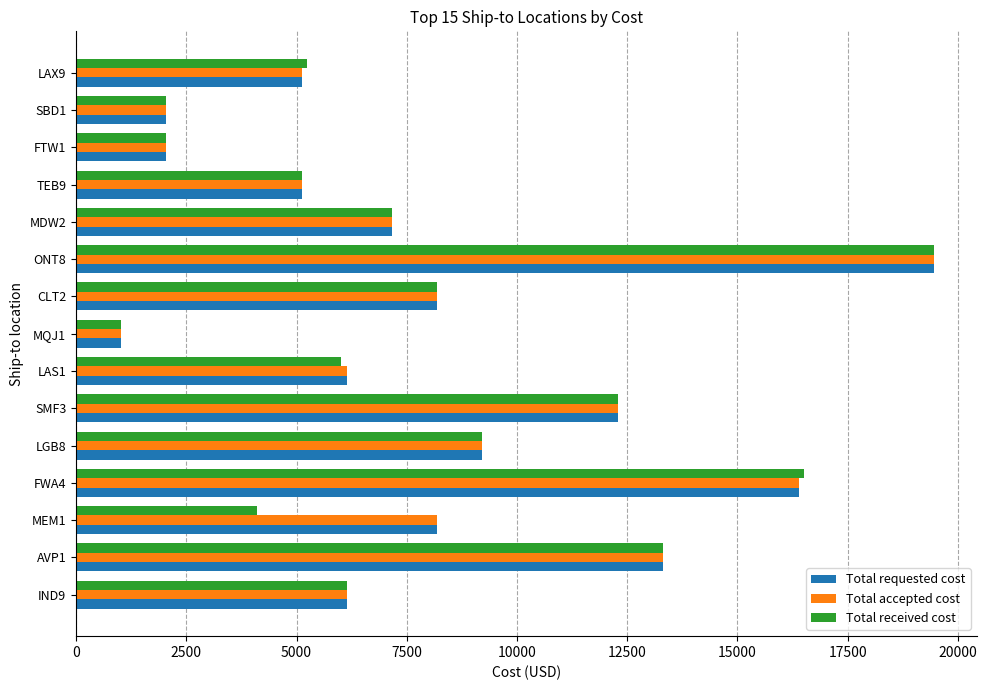

The value of Total requested cost at AVP1 is 5508. True or false?

False